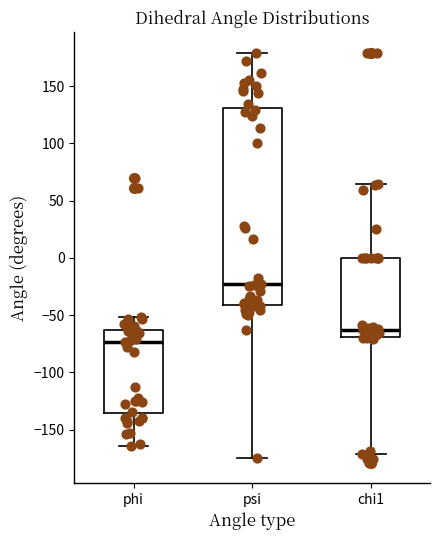

Which box has the lowest median line?

phi